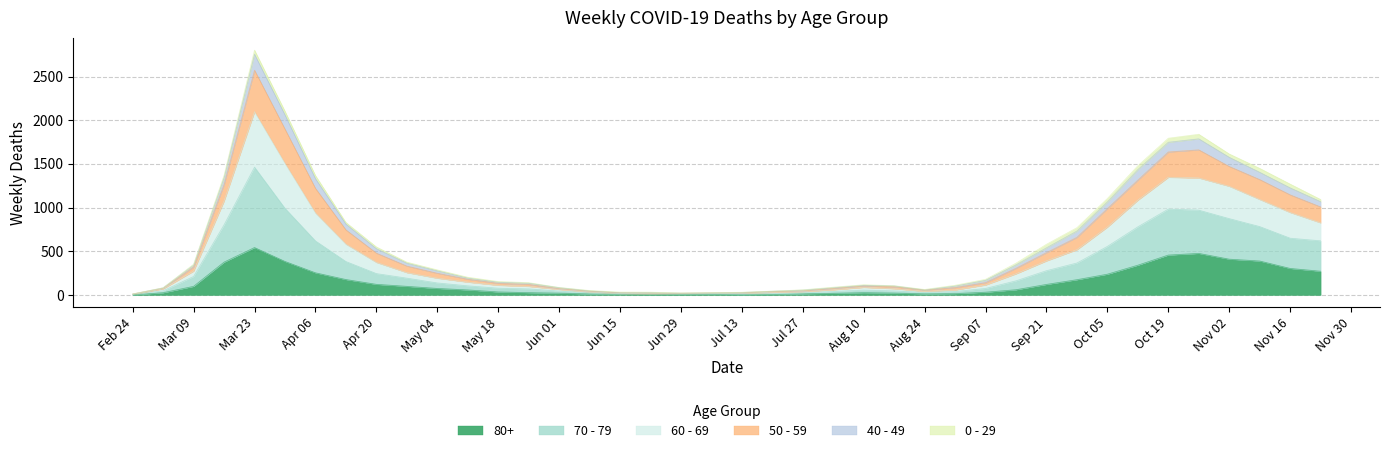

Which category has the highest value in the 80+ series?

Mar 23